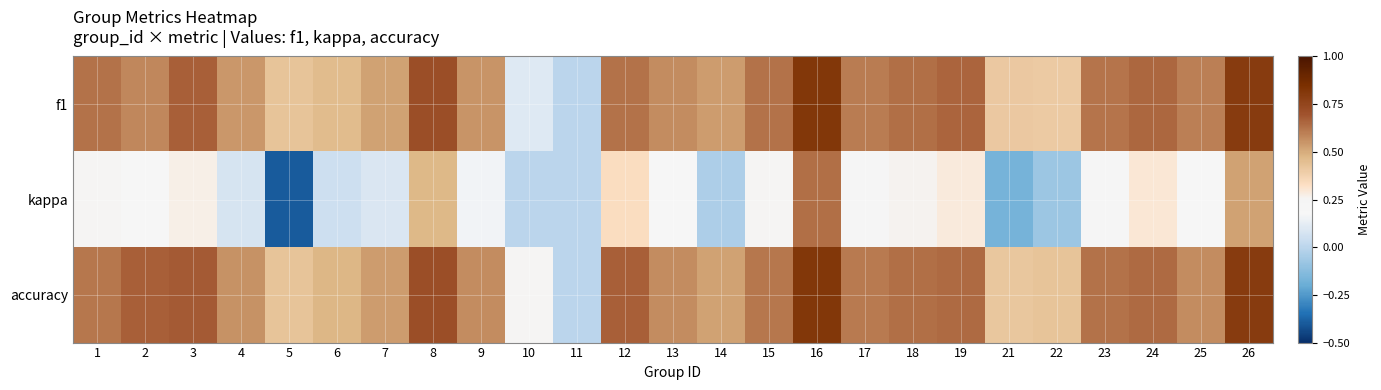

What is the spread (max minus min) of values at 13?

0.4